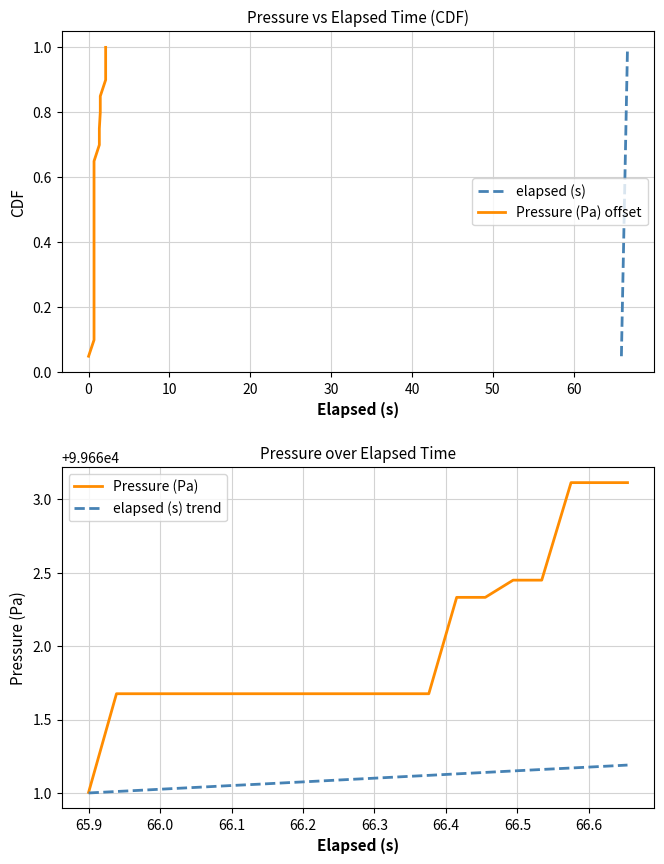

What is the value of the Pressure (Pa) offset point at the 8th from the left?

0.4